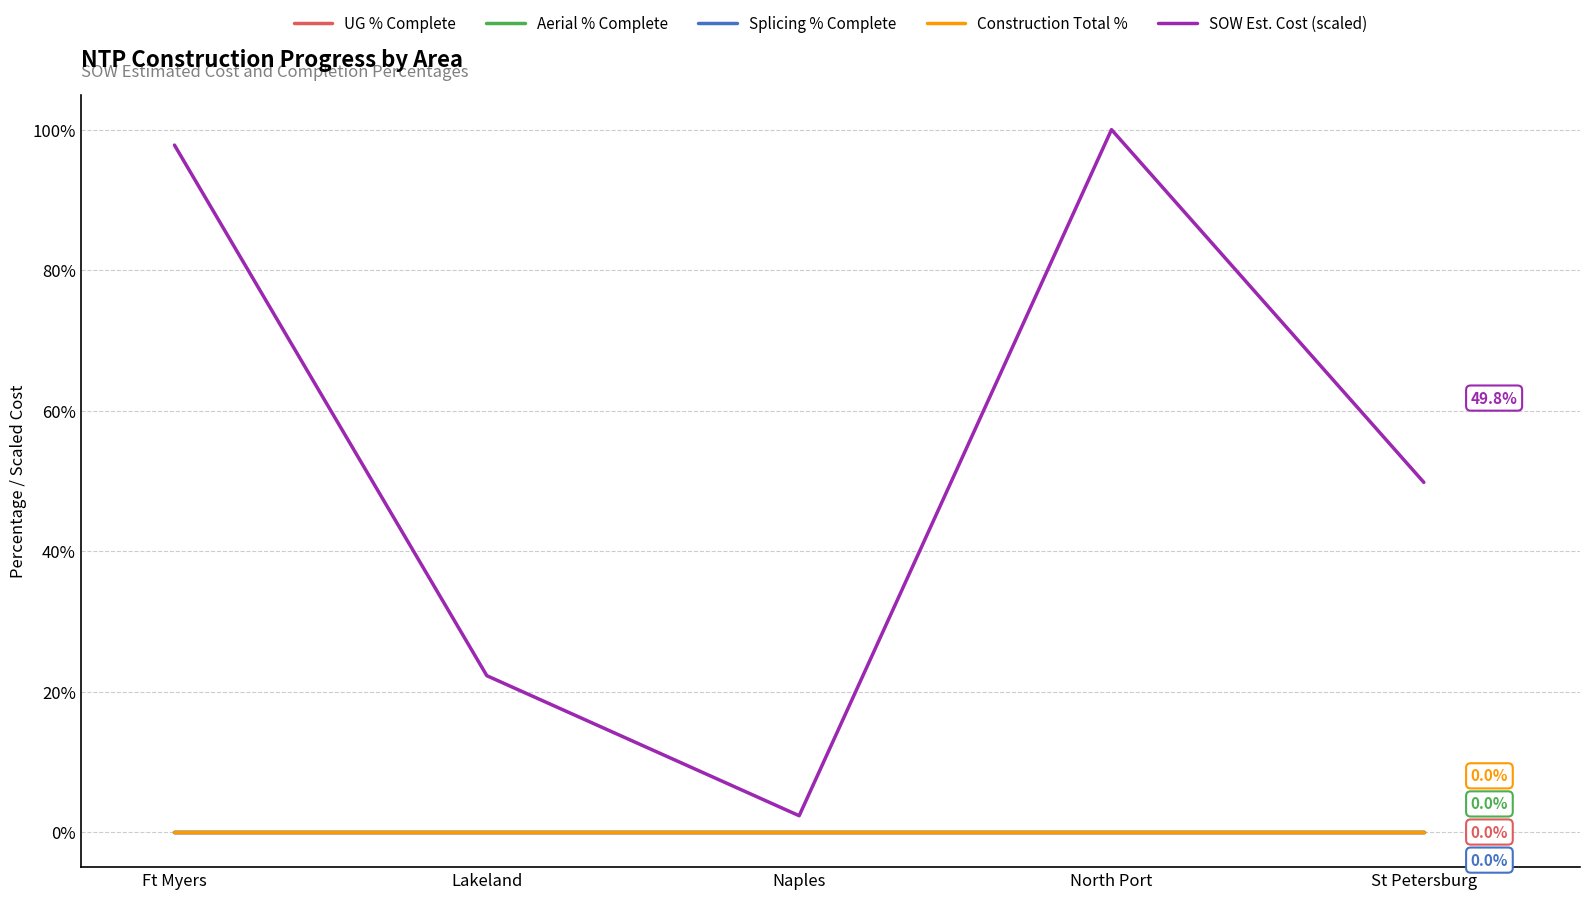

At North Port, list the series in order from smallest to largest.

UG % Complete, Aerial % Complete, Splicing % Complete, Construction Total %, SOW Est. Cost (scaled)